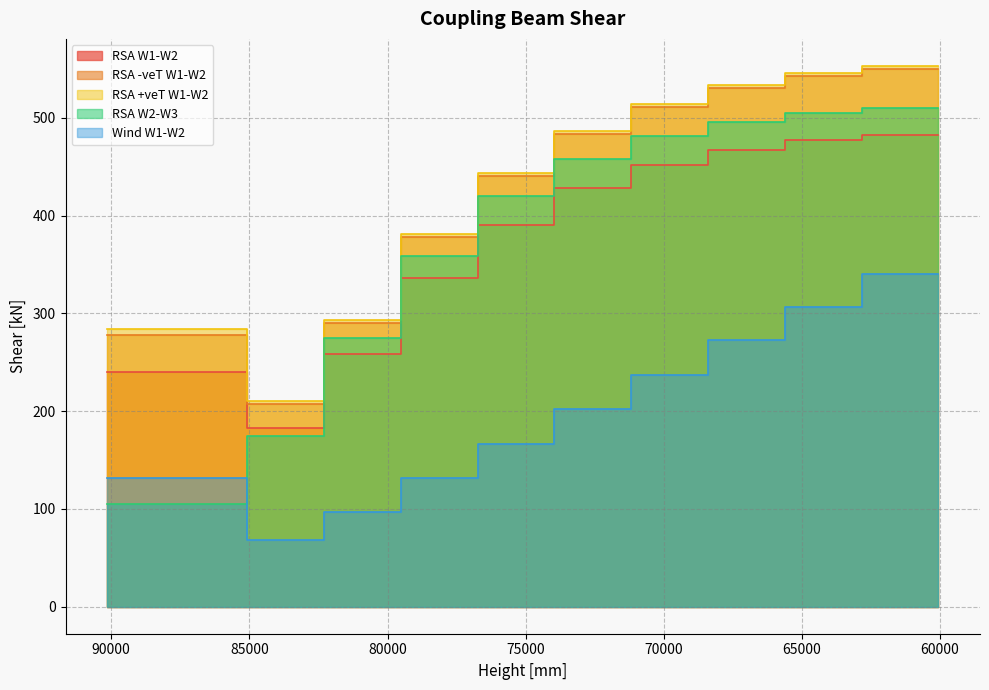

Is it true that RSA W2-W3 equals 733.5 at 73960?

False